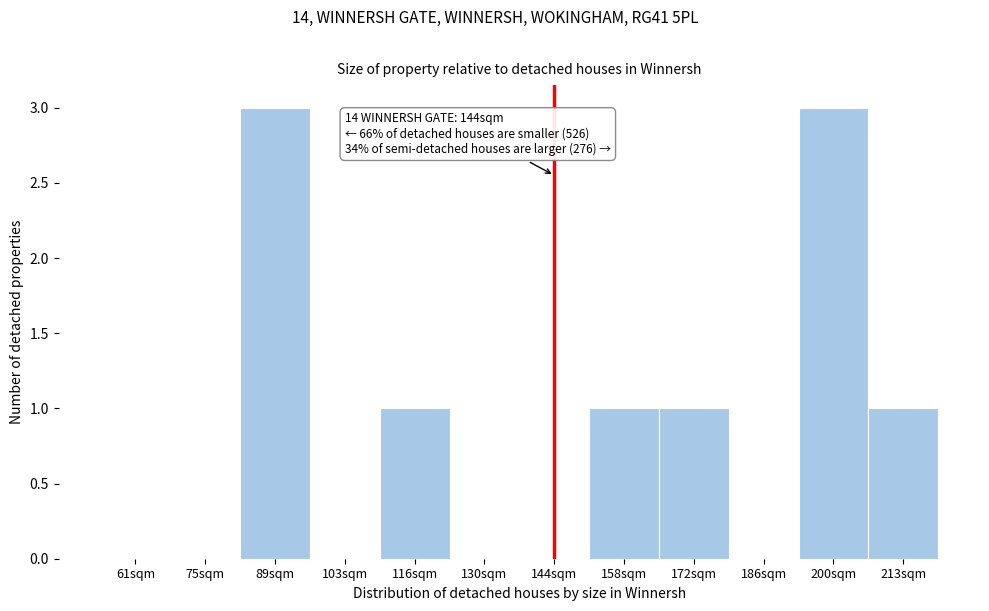

Reading left to right, list all the values displayed in this chart.

61sqm=0	75sqm=0	89sqm=3	103sqm=0	116sqm=1	130sqm=0	144sqm=0	158sqm=1	172sqm=1	186sqm=0	200sqm=3	213sqm=1